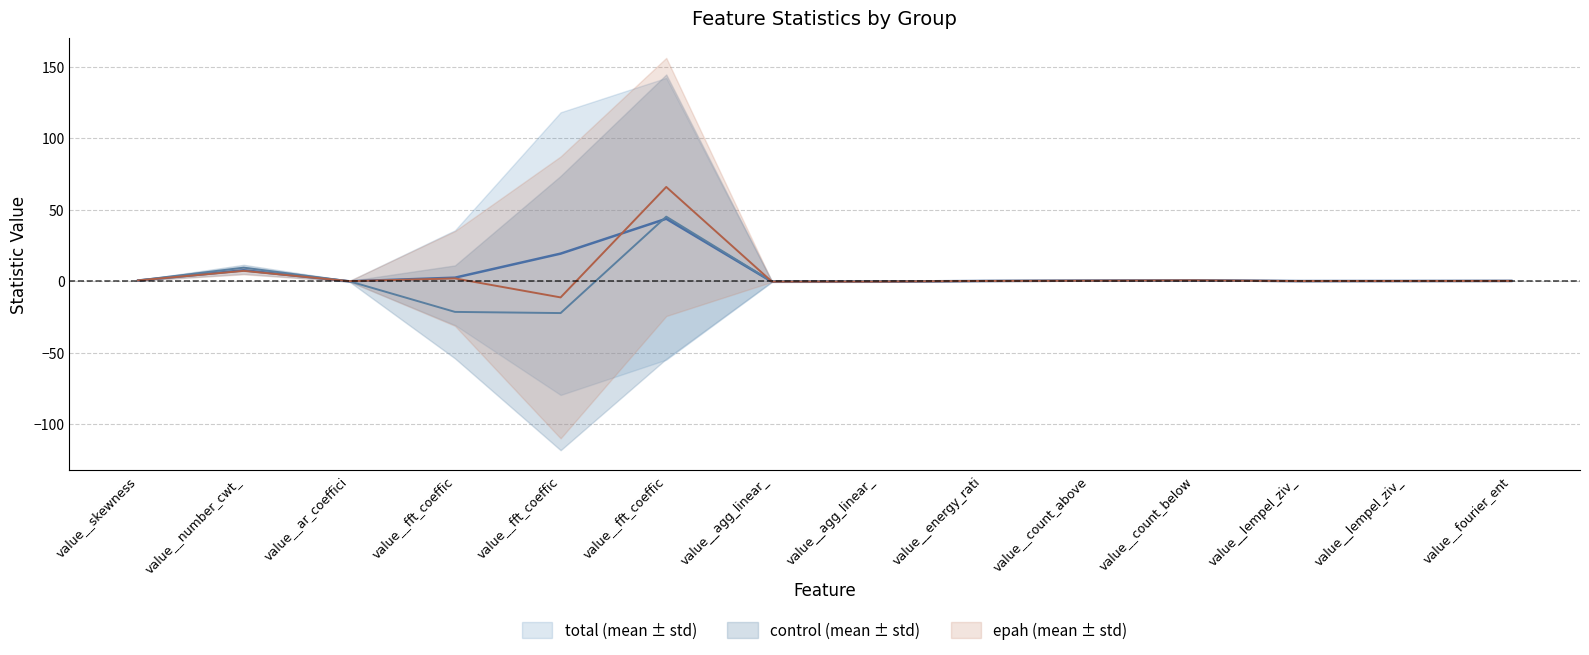

Reading left to right, extract all data points from this chart.

total__mean: 0.5	7.7	-0.0	2.5	19.3	43.7	-0.3	-0.3	0.2	0.4	0.6	0.1	0.2	0.2
control__mean: 0.6	9.5	-0.0	-21.5	-22.3	45.2	-0.1	-0.1	0.2	0.4	0.6	0.1	0.2	0.3
epah__mean: 0.6	7.3	0.0	2.0	-11.3	66.0	-0.3	-0.2	0.2	0.4	0.6	0.1	0.2	0.2